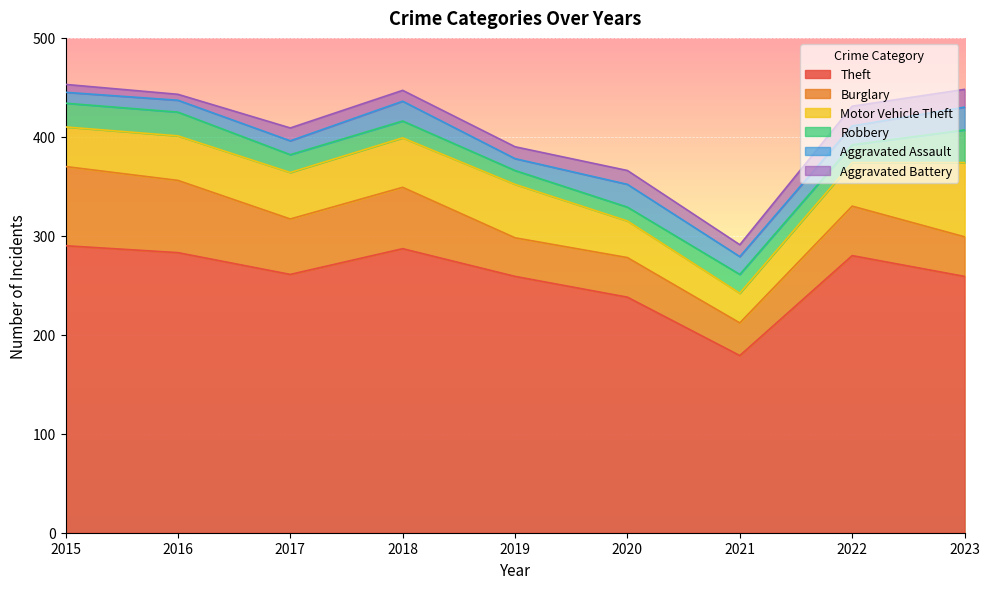

Does the chart display data point markers on the line(s)?

No